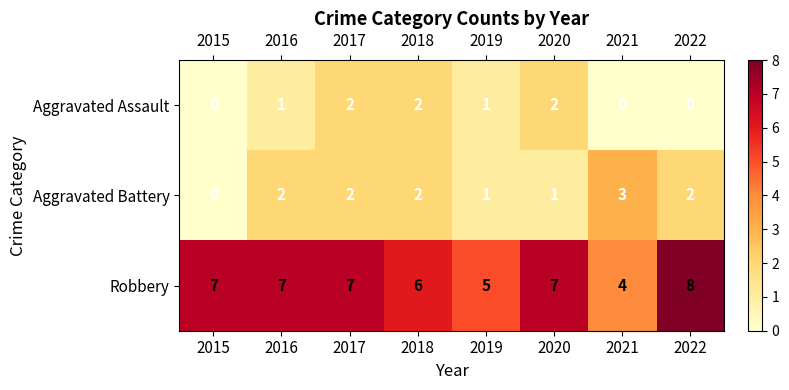

The value of Robbery at 2019 is 5. True or false?

True